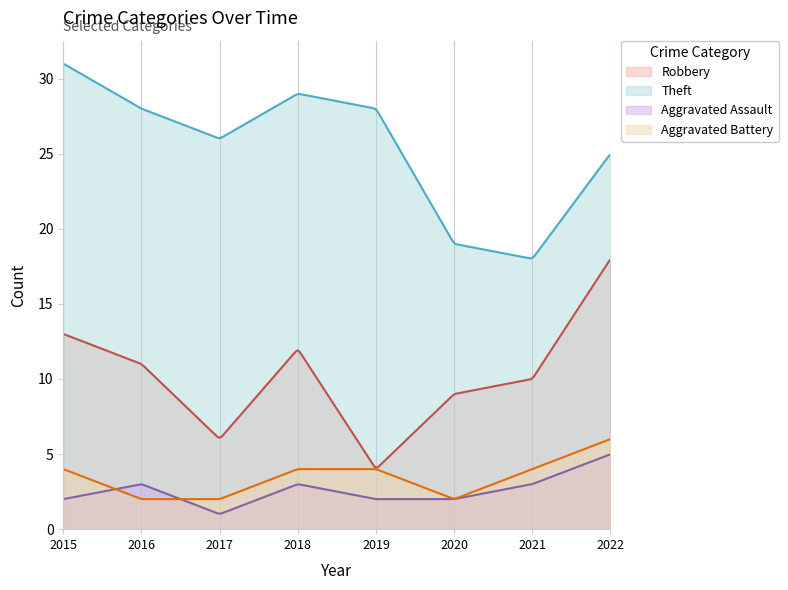

True or false: Aggravated Assault and Aggravated Battery cross at least once.

True